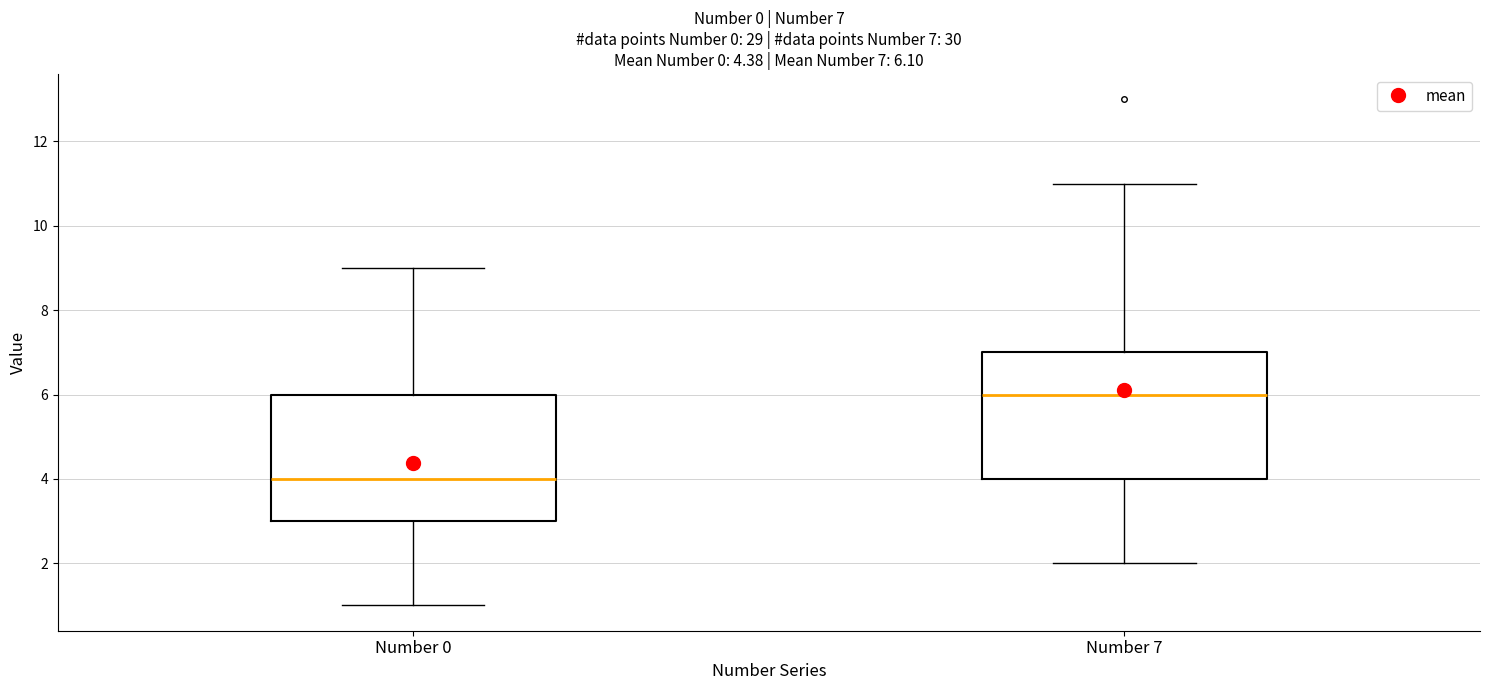

Which box has the lowest median line?

Number 0